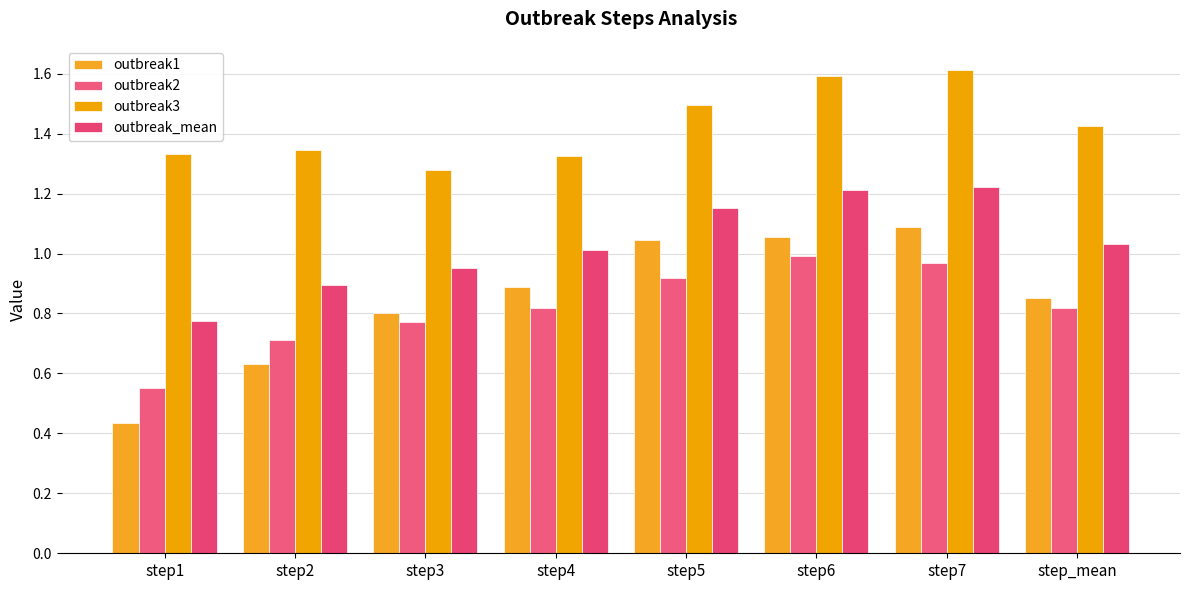

Are the bars horizontal?

No